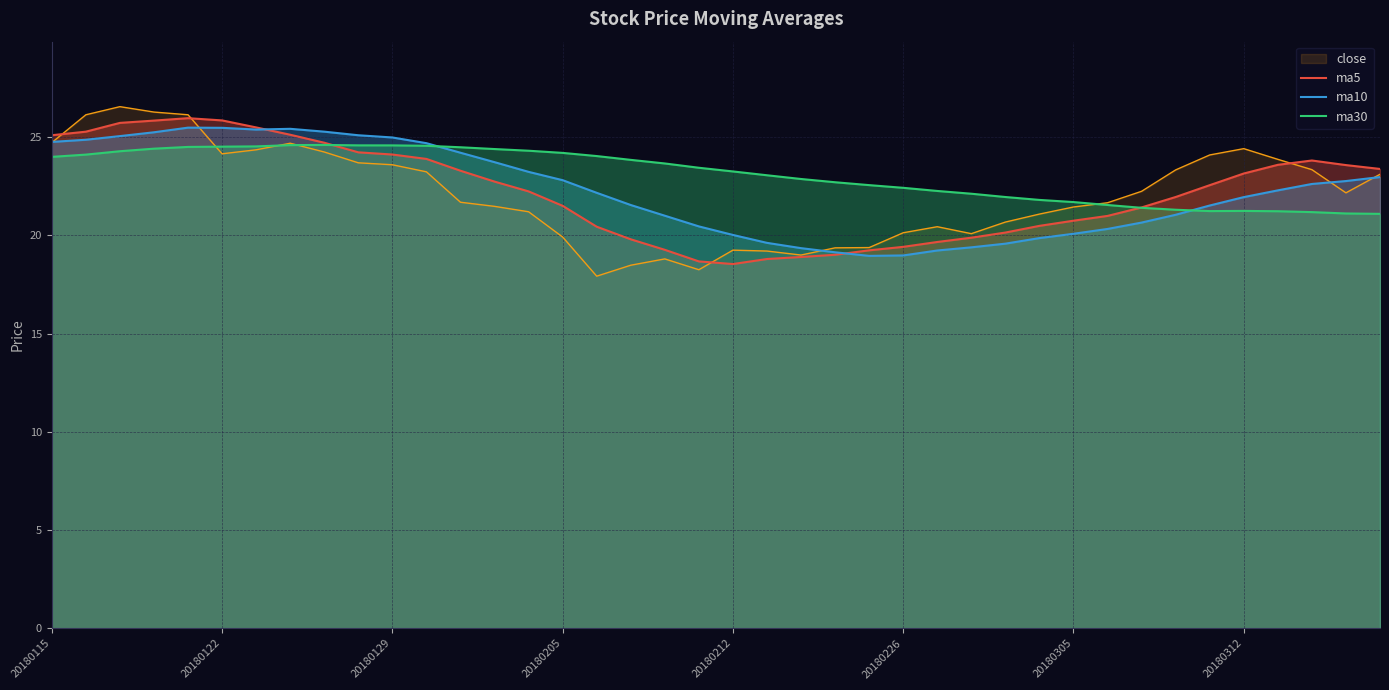

How many interior local peaks does the ma10 series have?

2